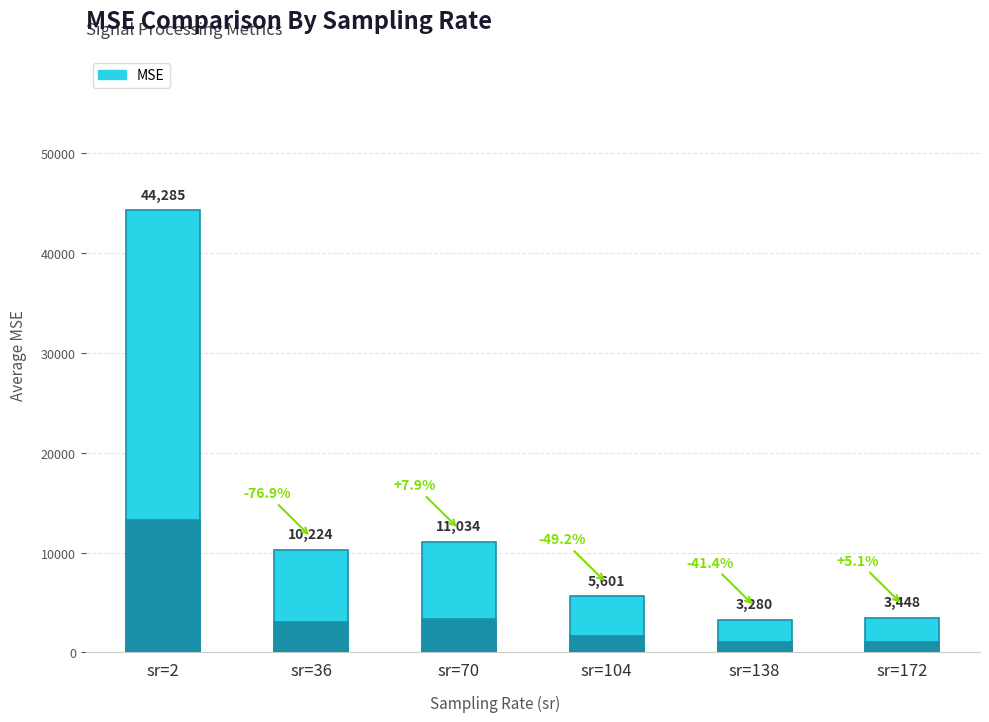

Reading left to right, extract all data points from this chart.

44284.7	10223.7	11034.3	5601.0	3279.8	3447.6